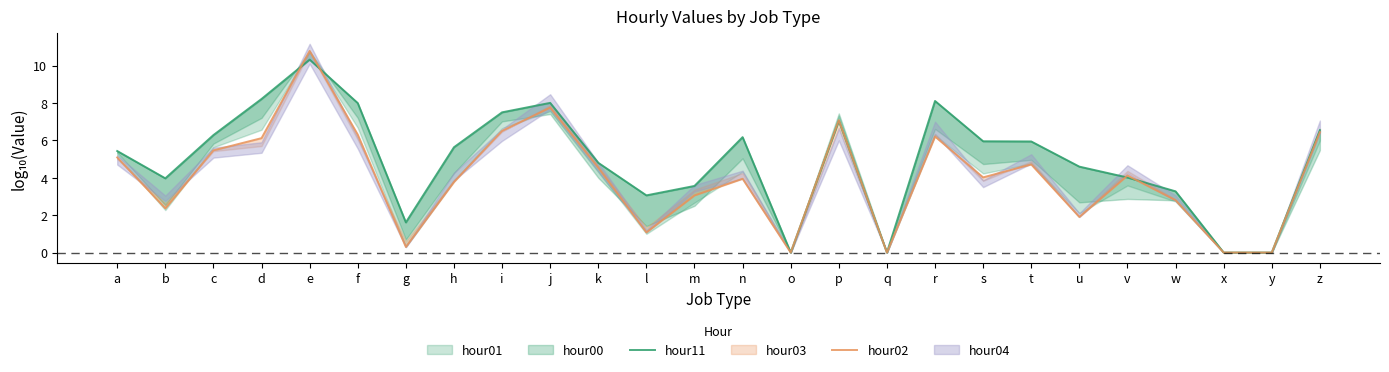

At which category does hour11 reach its first local peak?

e